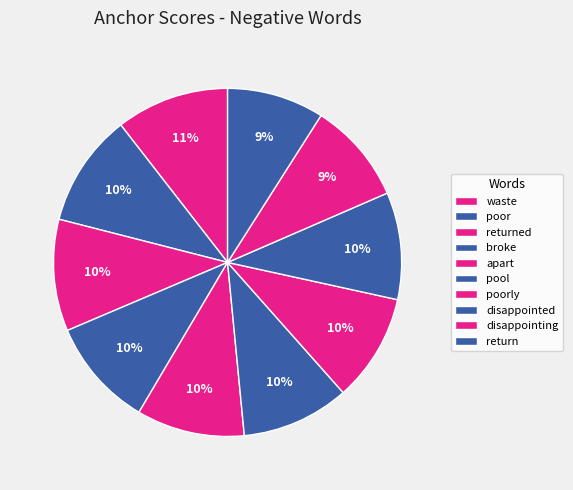

Rank the categories by value from highest to lowest.

waste, poor, returned, broke, apart, pool, poorly, disappointed, disappointing, return